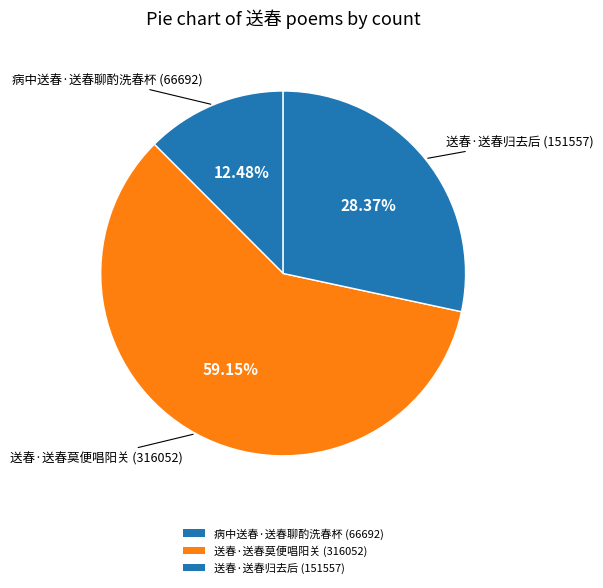

To the nearest percent, what percentage of the pie is 送春·送春莫便唱阳关?

59%